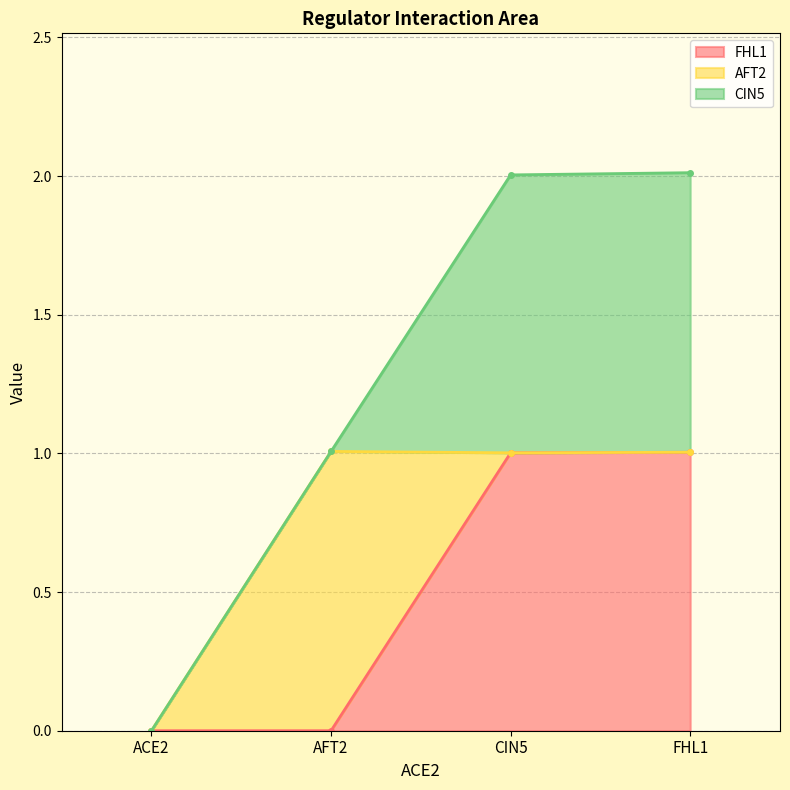

What are all the series names shown in the legend?

FHL1, AFT2, CIN5